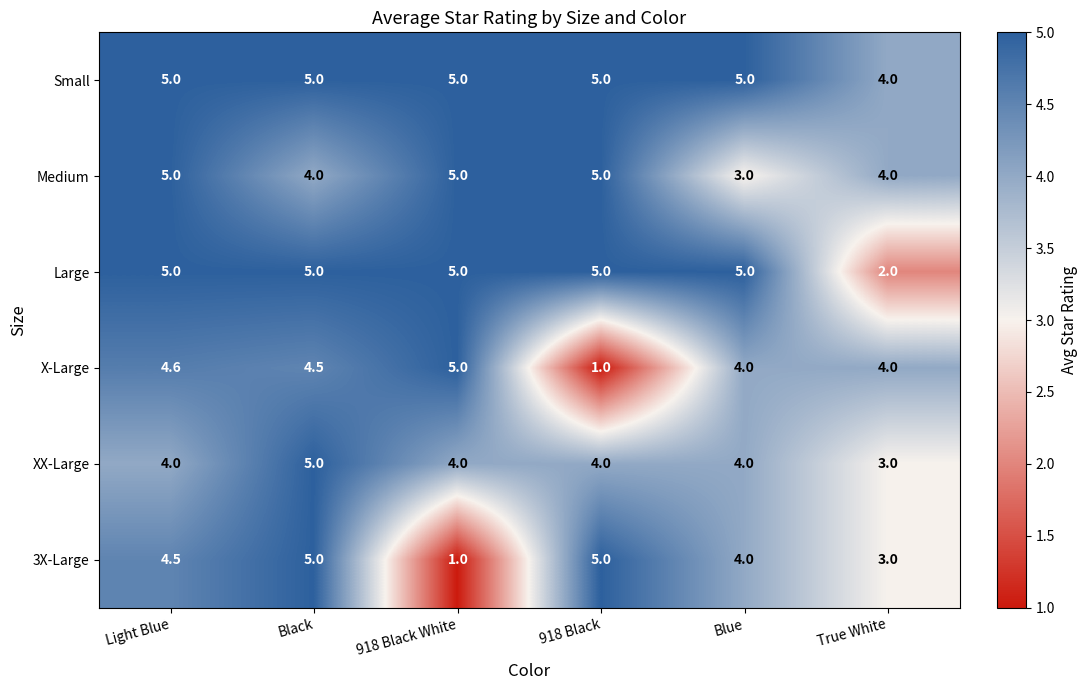

Which category has the lowest value in the X-Large series?

918 Black